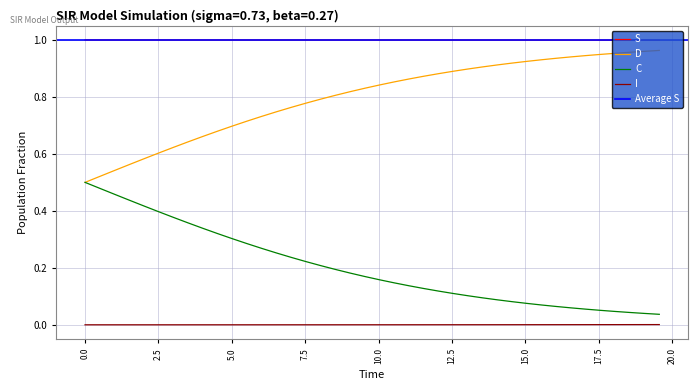

How many I values are between 0 and 1?

40